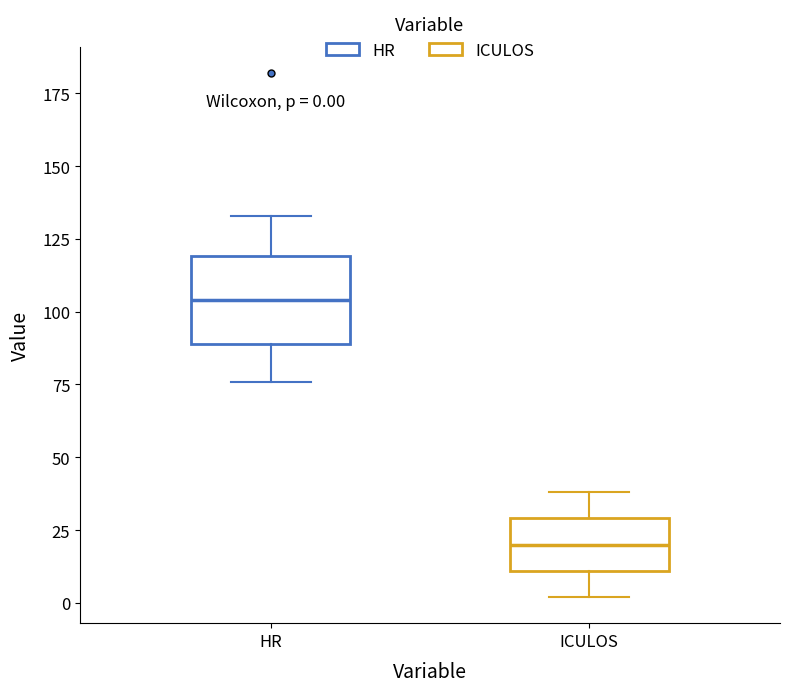

Comparing the boxes themselves (not the whiskers), which one is the tallest?

HR